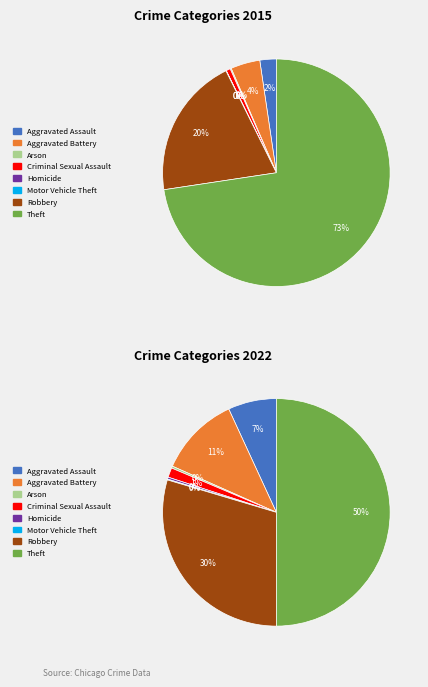

To the nearest percent, what is the average slice percentage?

12%